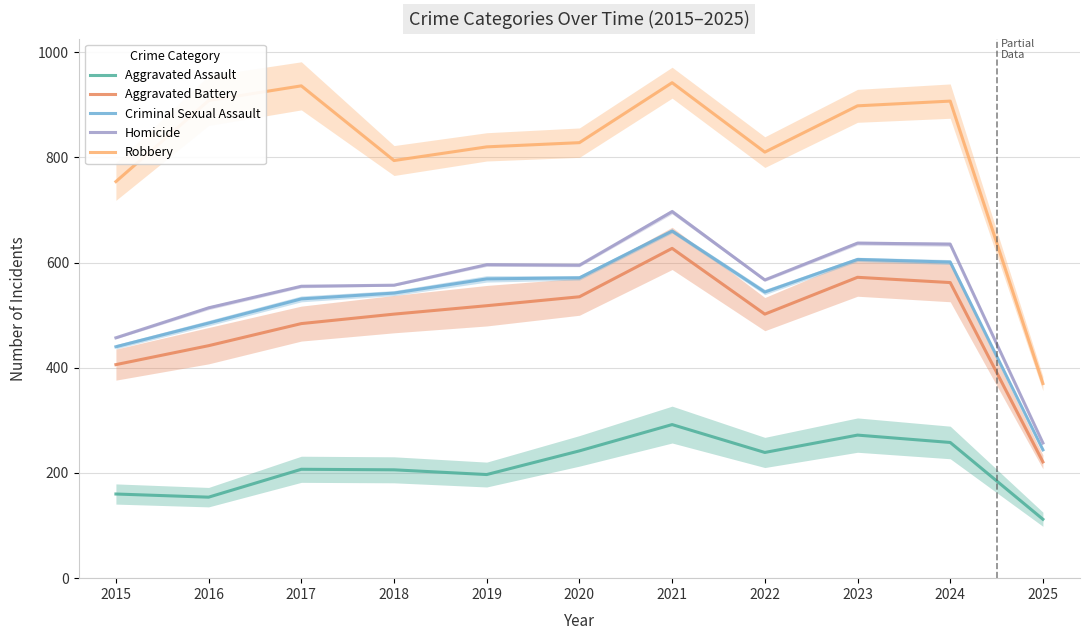

At which label is Aggravated Battery closest to 424?

2015